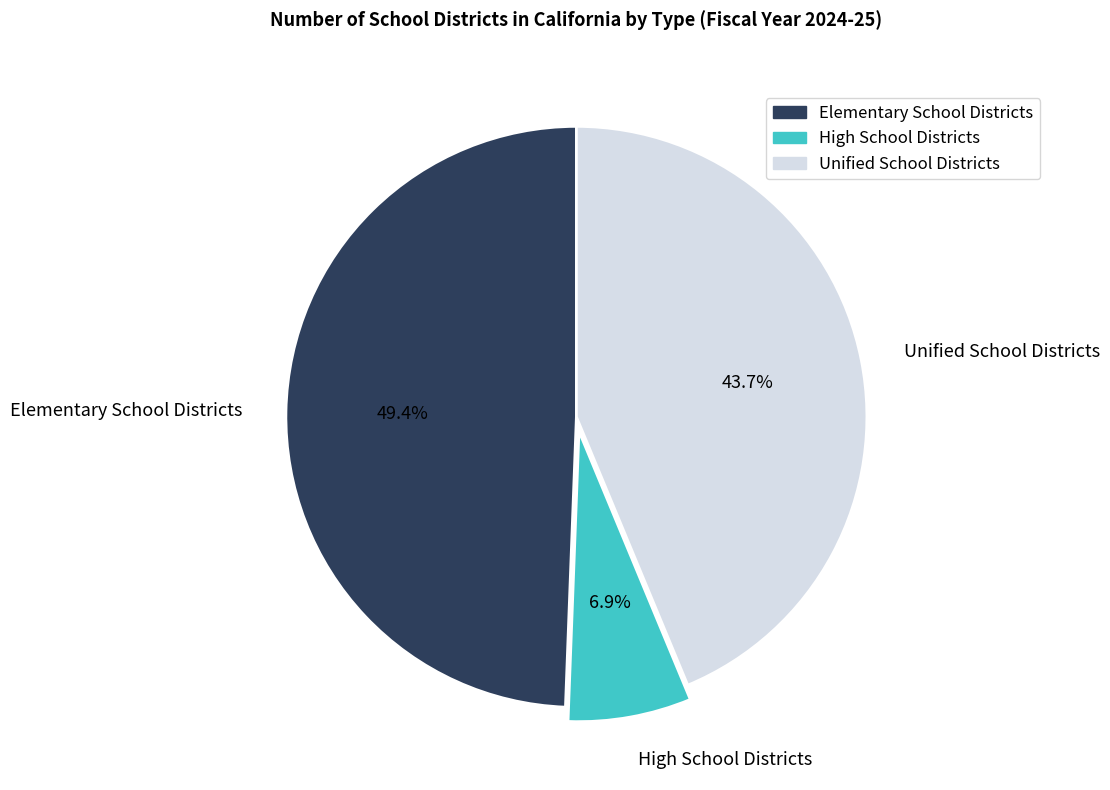

How much of the chart is everything except Unified School Districts?

56.3%